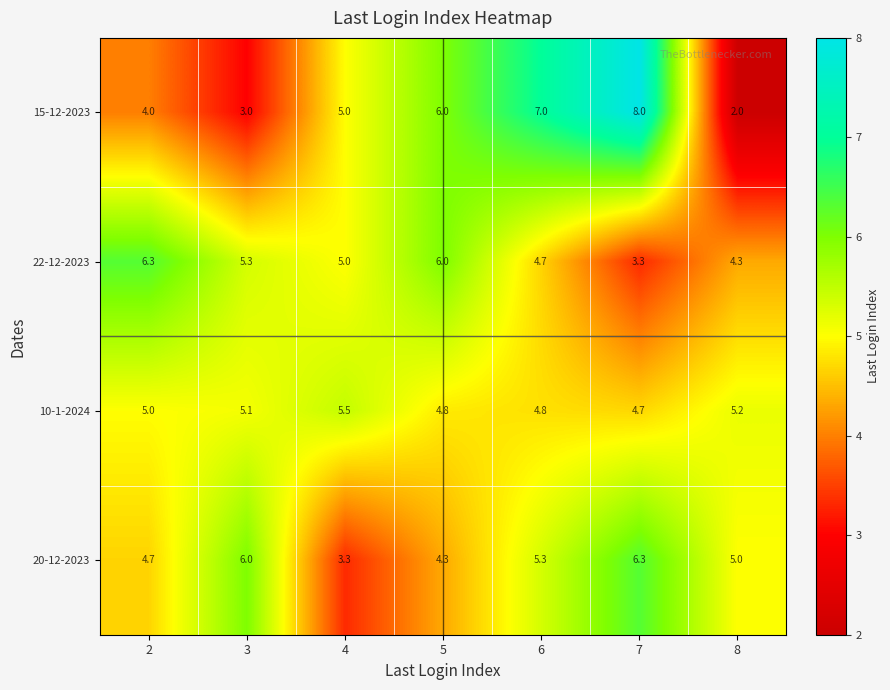

True or false: 20-12-2023 has a value of 3.7 at 3.

False